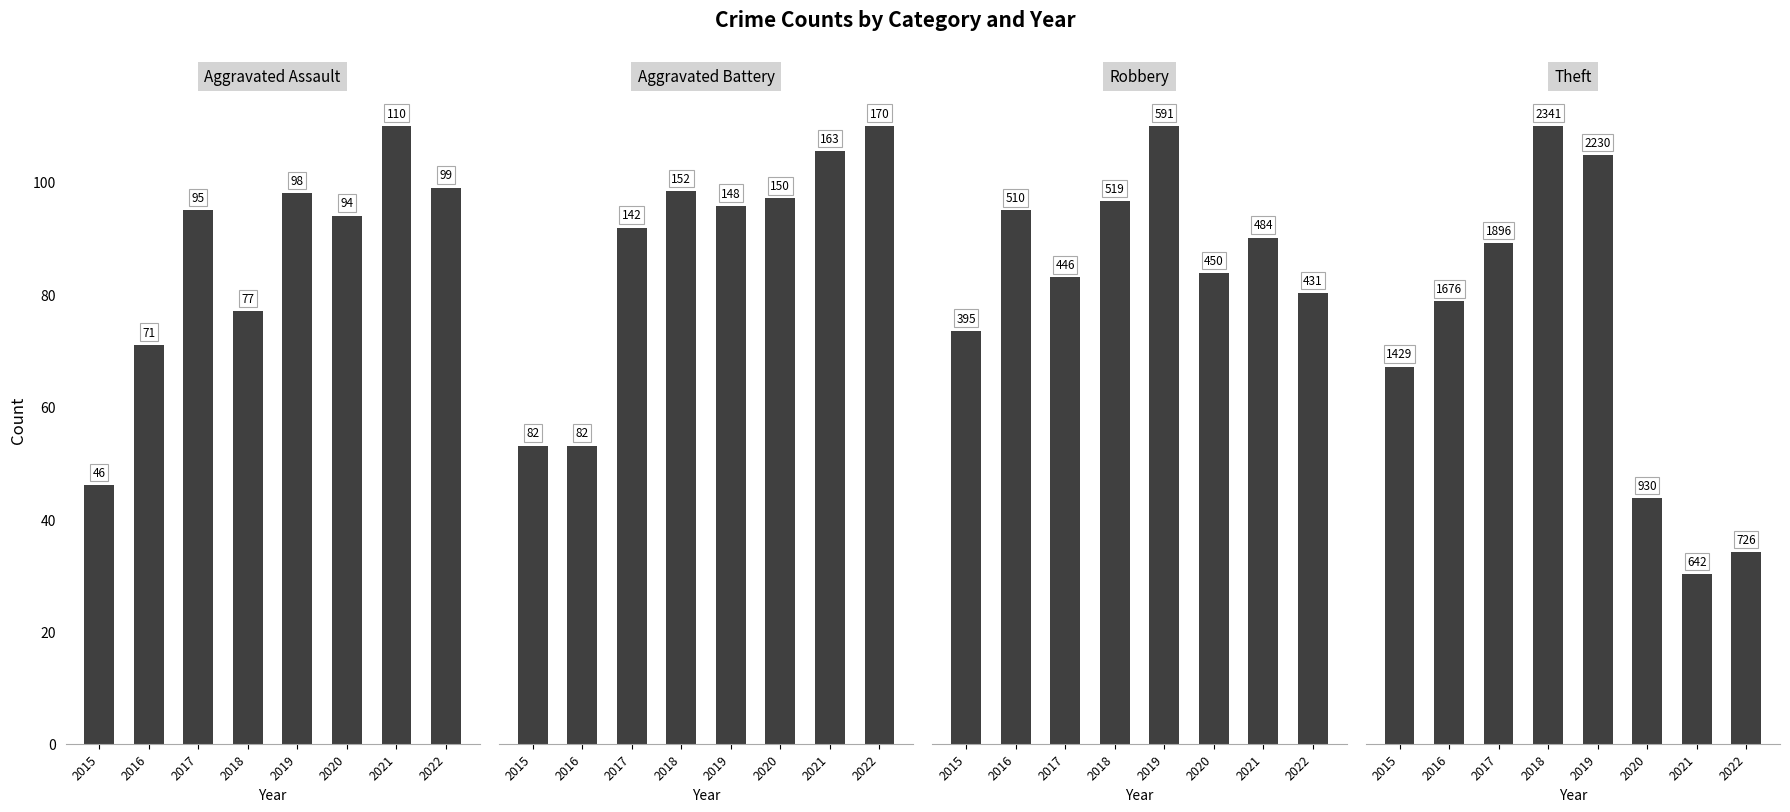

Reading left to right, extract all data points from this chart.

Aggravated Assault: 46	71	95	77	98	94	110	99
Aggravated Battery: 82	82	142	152	148	150	163	170
Robbery: 395	510	446	519	591	450	484	431
Theft: 1429	1676	1896	2341	2230	930	642	726